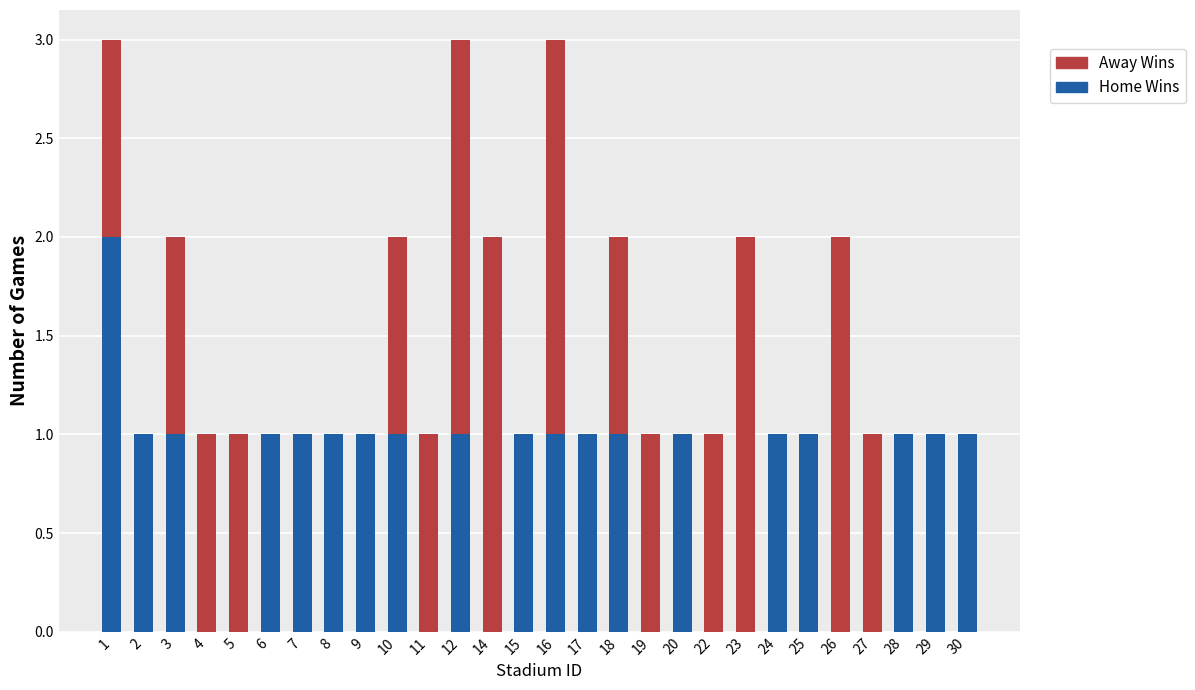

Is it true that Home Wins equals -1 at 22?

False